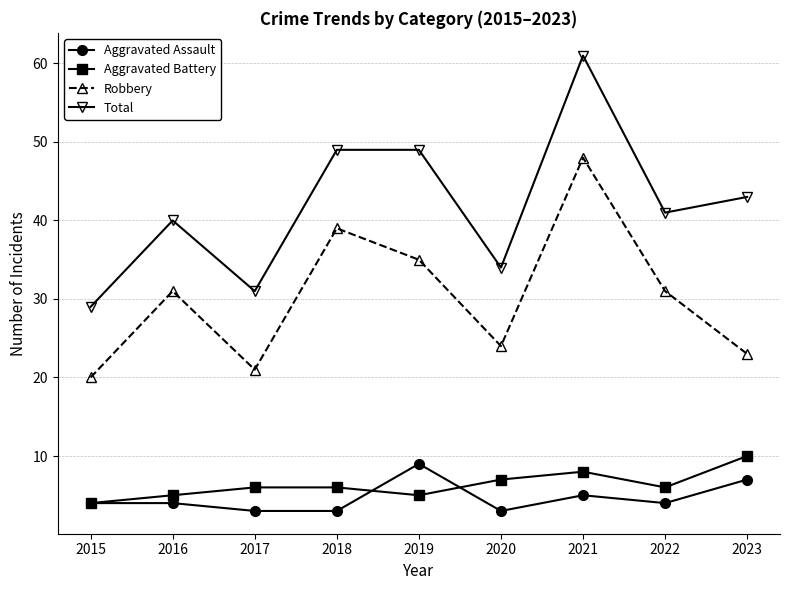

Count the number of data series in this chart.

4